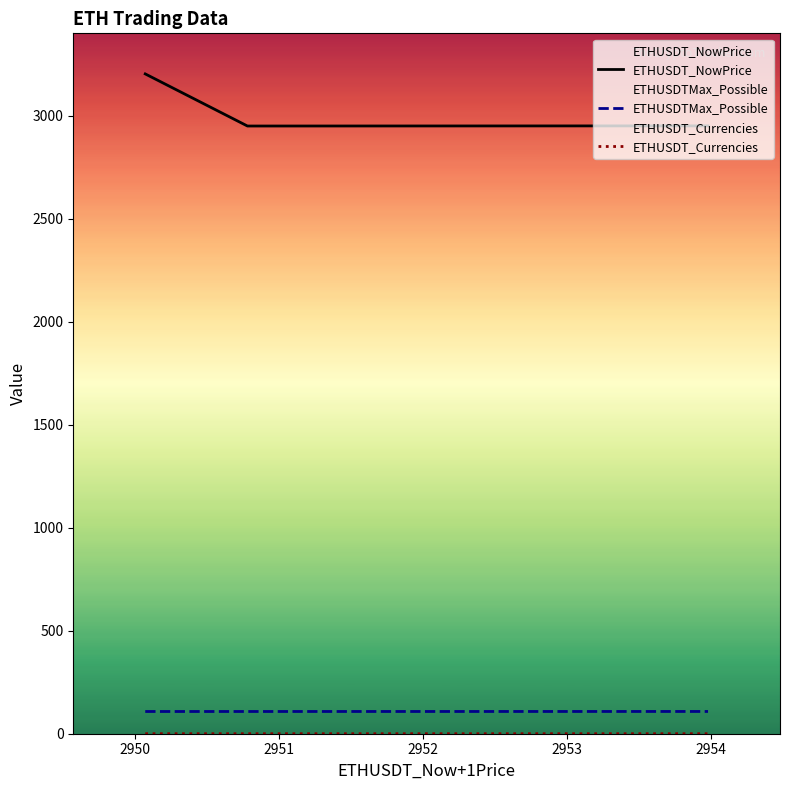

What is the maximum value for ETHUSDTMax_Possible?

108.0